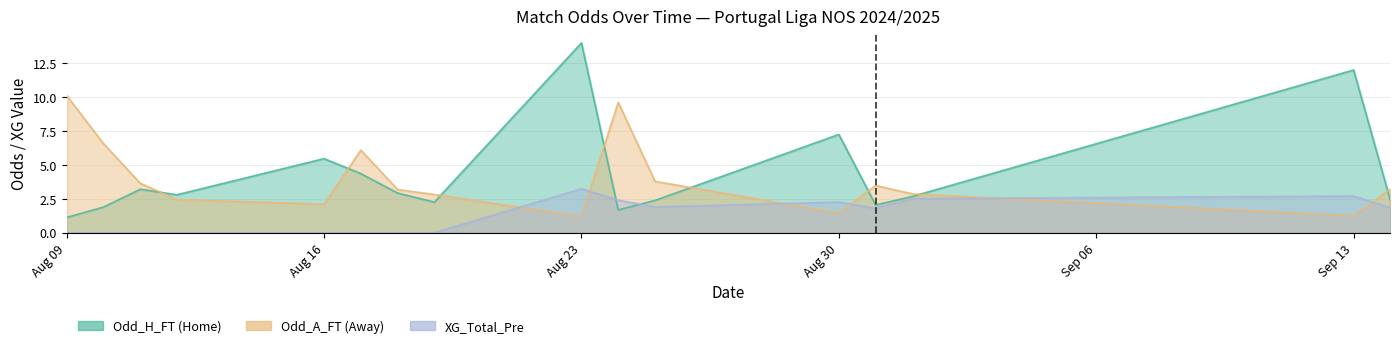

What is the average value of the XG_Total_Pre series?

1.2